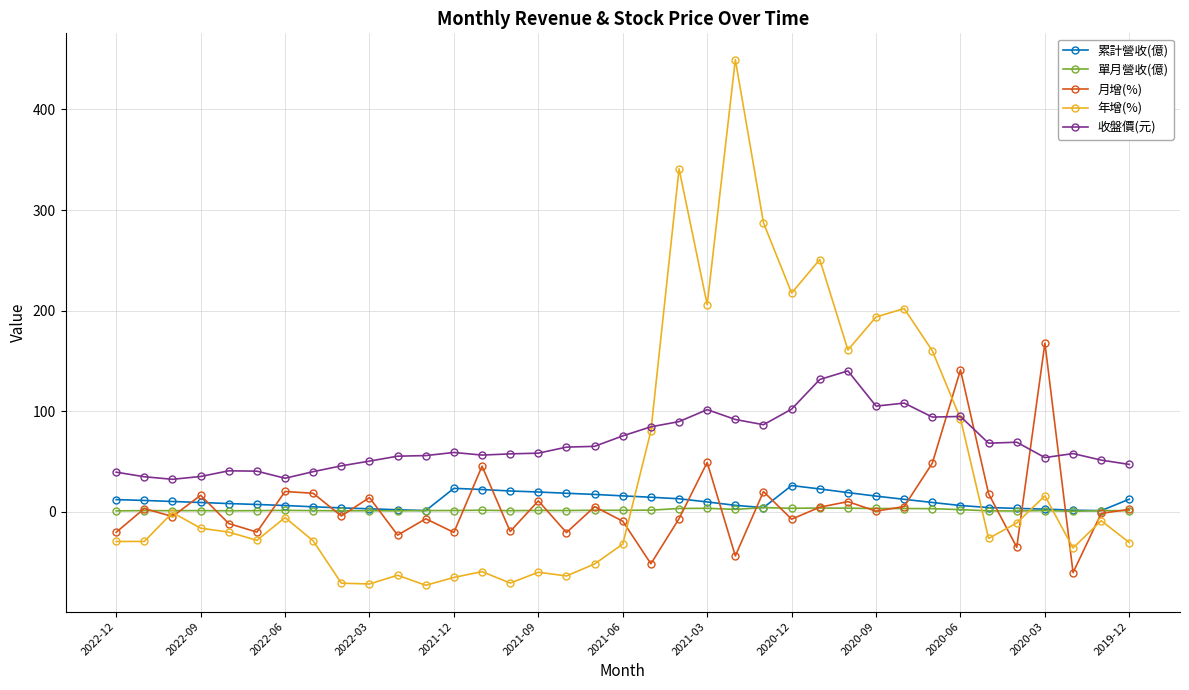

What is the value of the 年增(%) point at the 34th from the left?

15.8